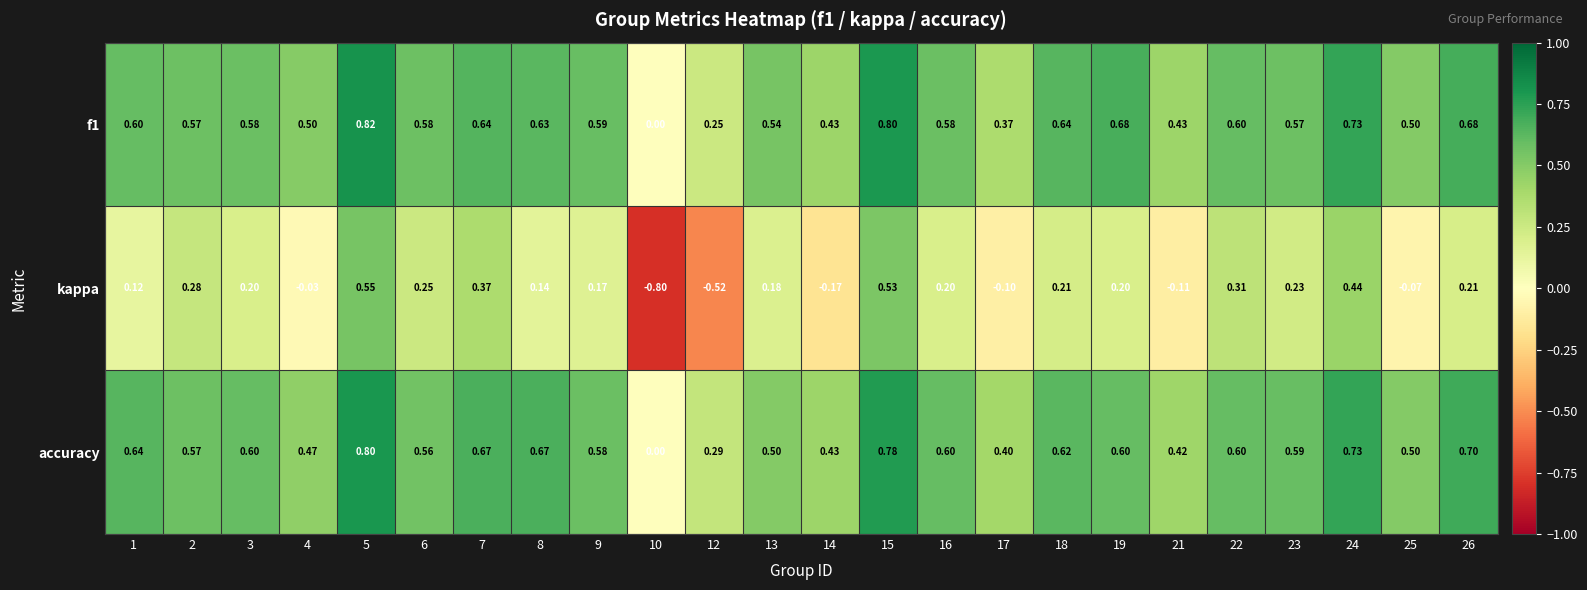

Which series has the widest spread of values?

kappa